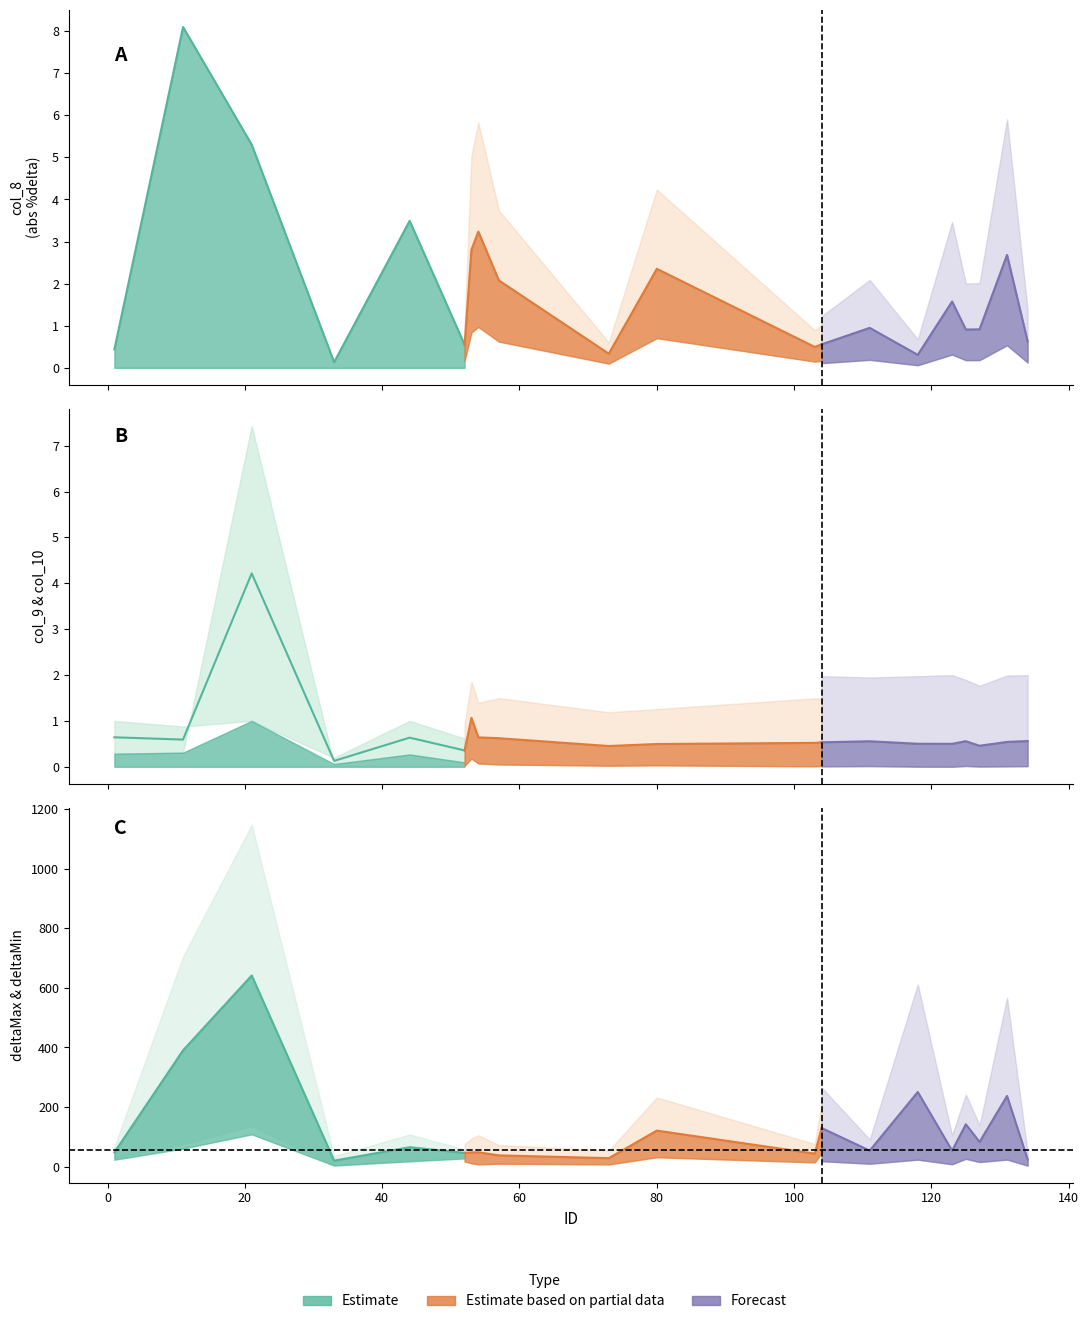

How many interior local valleys does the deltaMin series have?

7